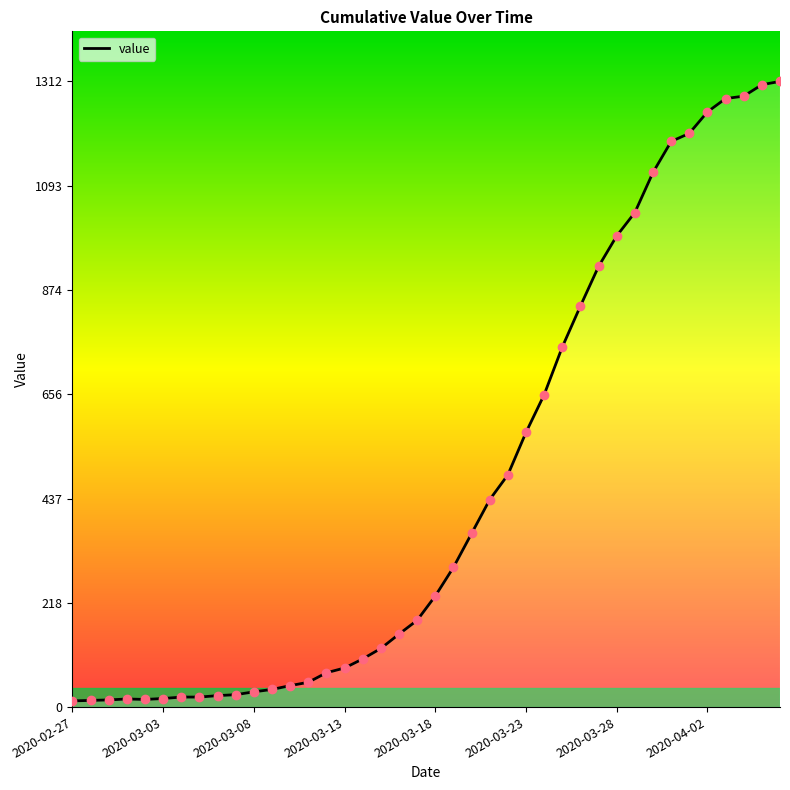

What is the greatest value displayed?

1312